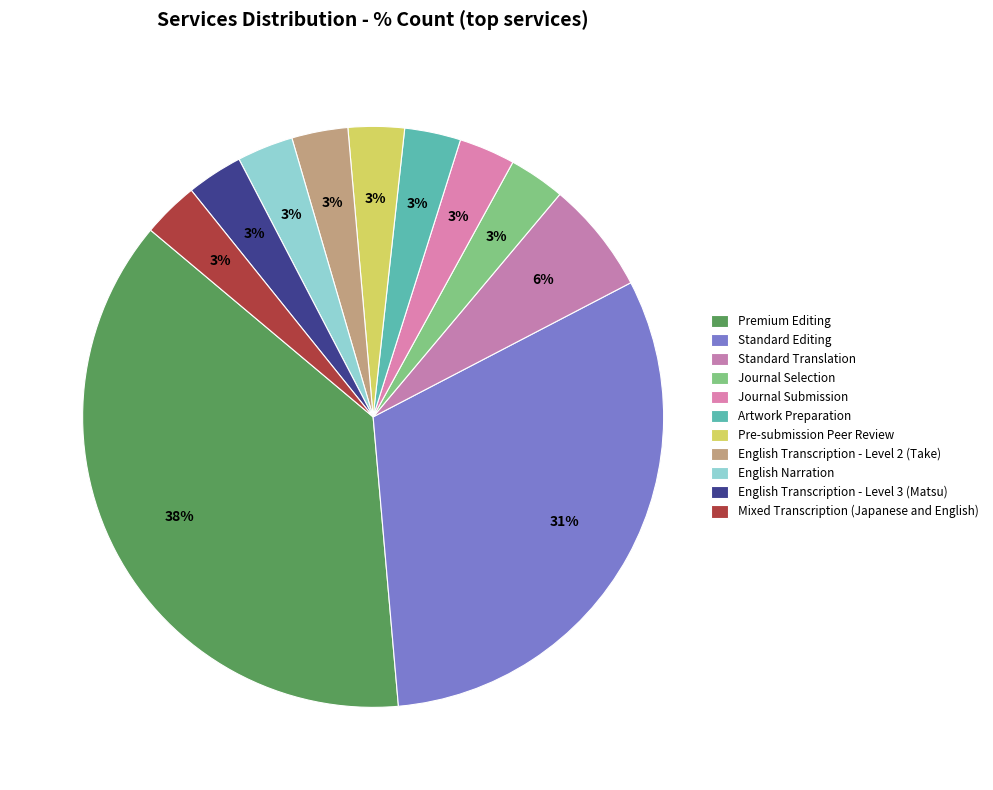

What is the change in value from Standard Editing to Mixed Transcription (Japanese and English)?

-9